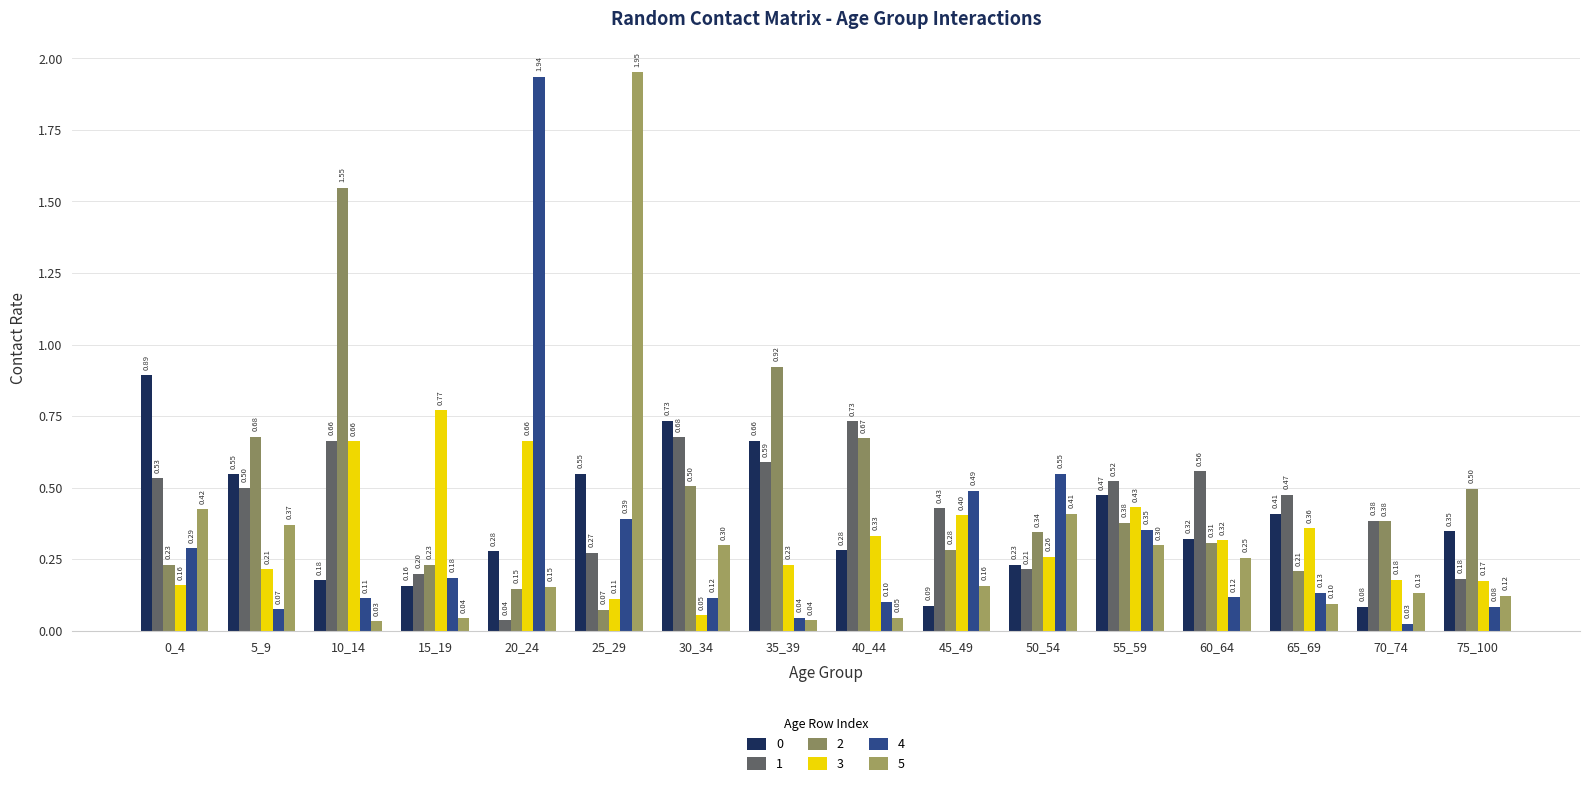

Is it true that 3 equals 0.2 at 40_44?

False